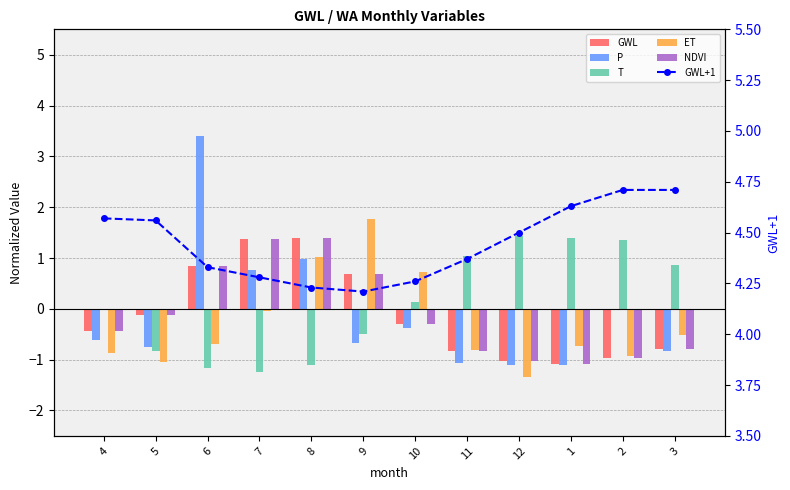

How many values in the GWL series exceed 0?

4